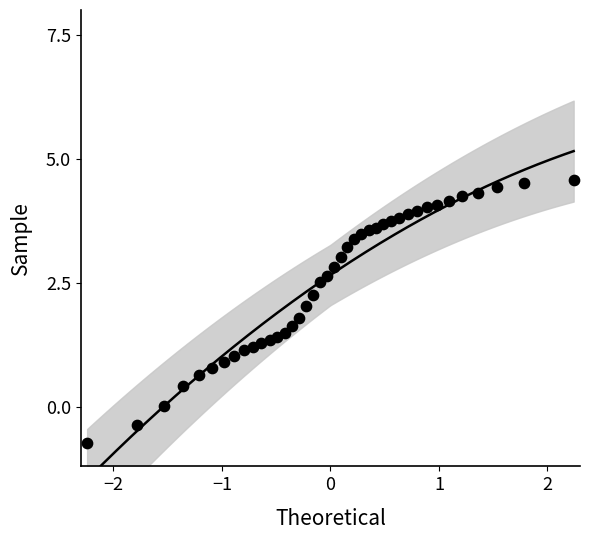

What is the range of X values (max minus min)?

4.5